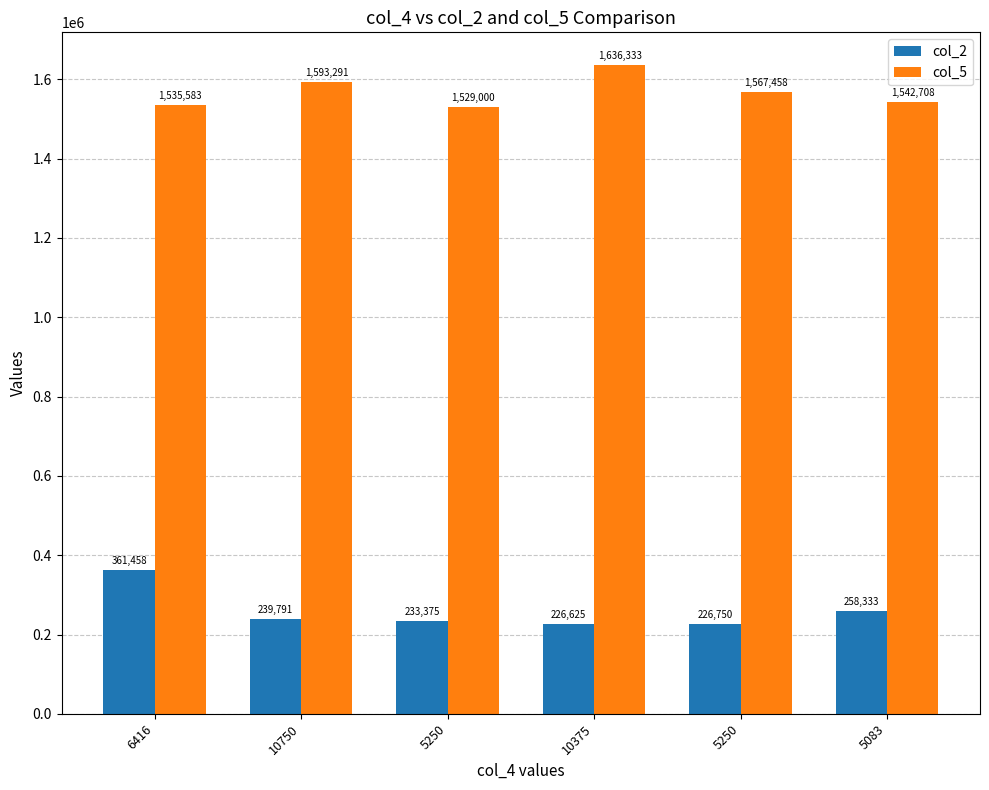

What is the sum of the col_2 values at 5250 and 5083?

485083